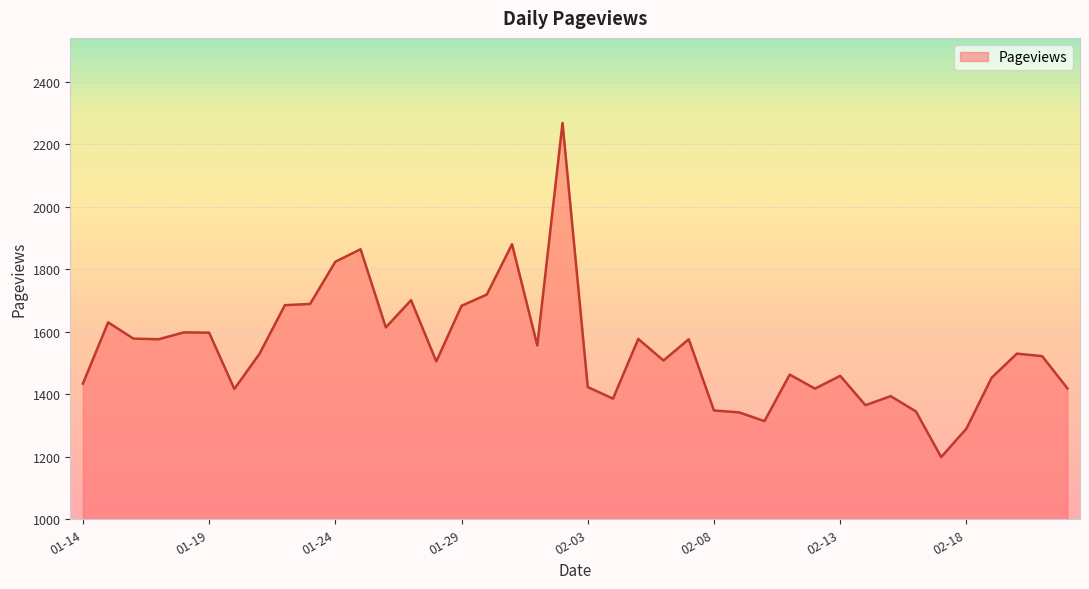

What is the minimum value shown in the chart?

1199